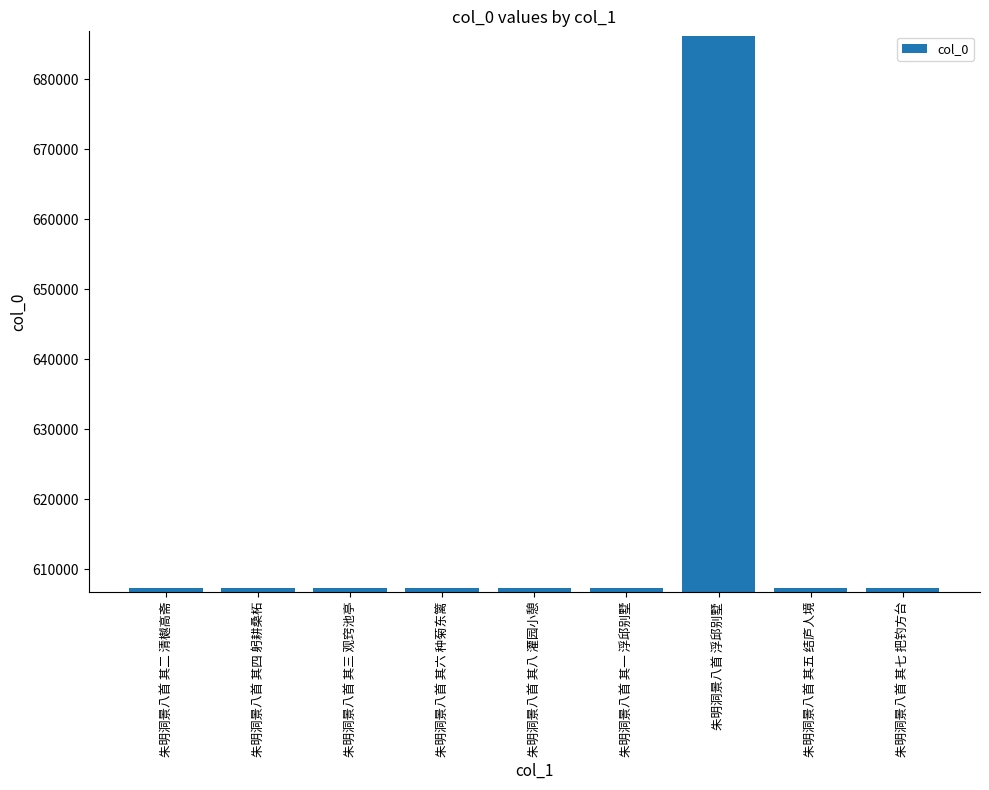

True or false: the data shows 686135 at 朱明洞景八首 浮邱别墅.

True